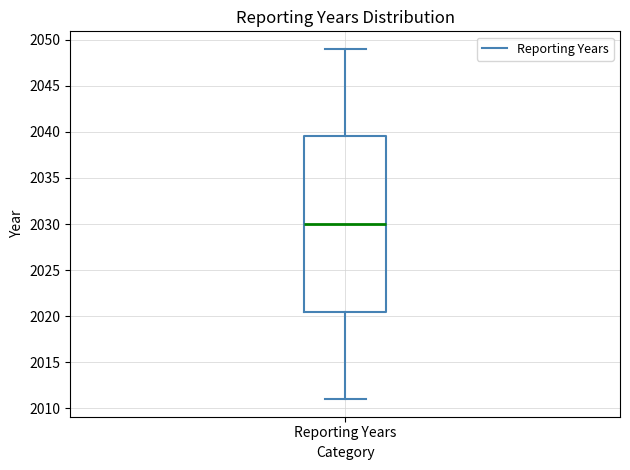

Transcribe this box plot: give where the median line is, the range the box spans, and where the two whiskers end, as read against the y-axis. The values are not printed on the chart, so give them approximately, as read against the axis.

median 2030.0, box 2020.5 to 2039.5, whiskers 2011.0 to 2049.0